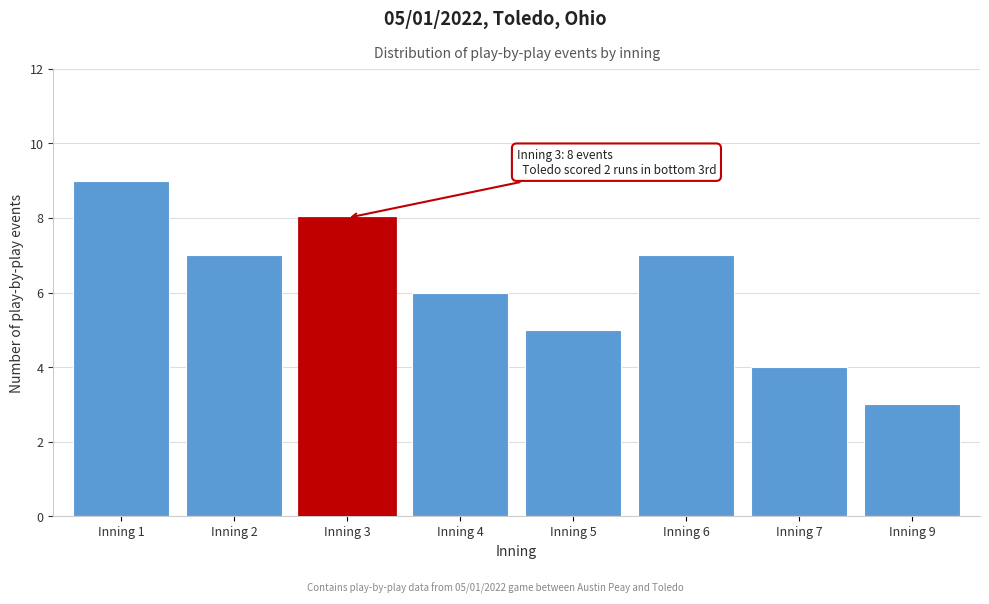

Reading left to right, extract all data points from this chart.

9	7	8	6	5	7	4	3